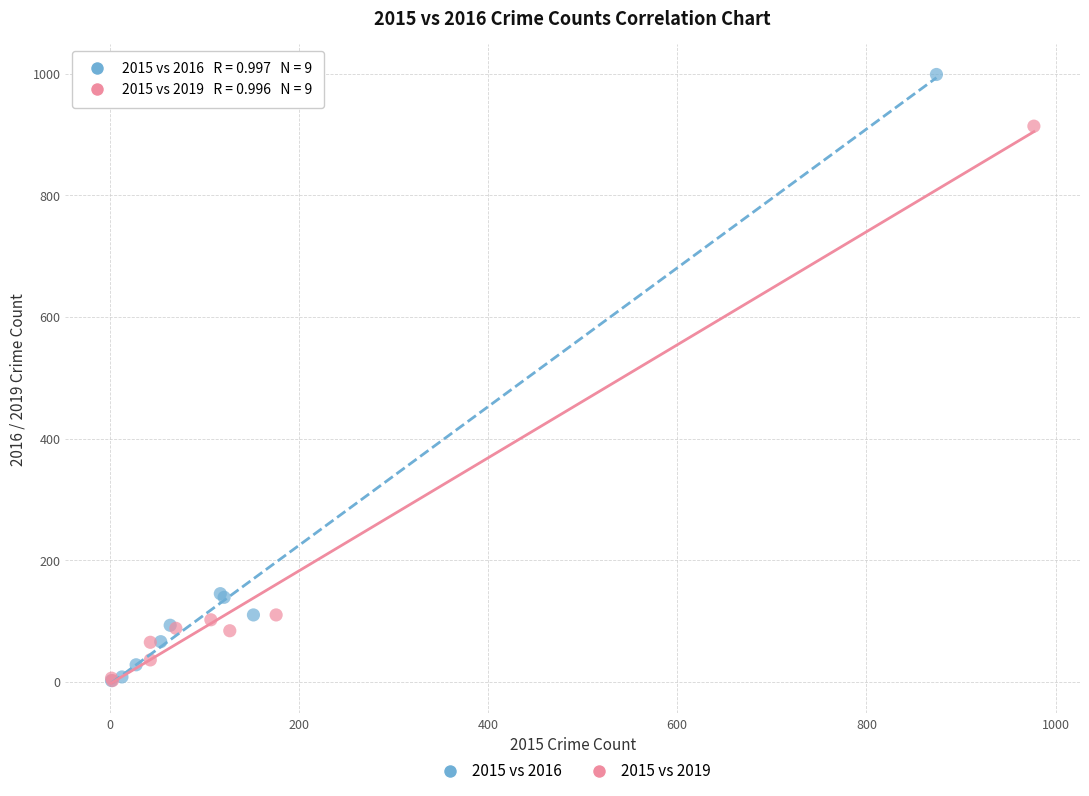

Which series contains the highest Y value?

2015 vs 2016